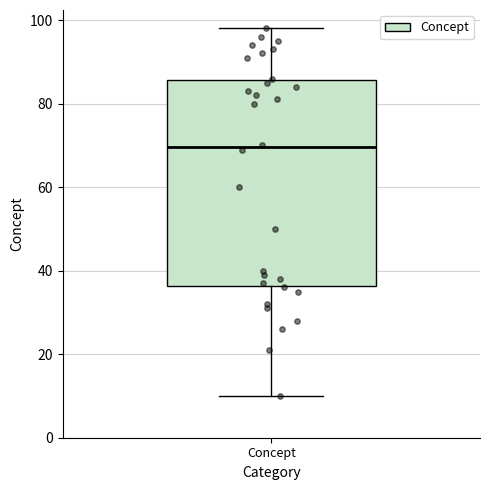

Where is the upper edge of the box for Concept on the y-axis? The values are not printed on the chart, so give them approximately, as read against the axis.

86